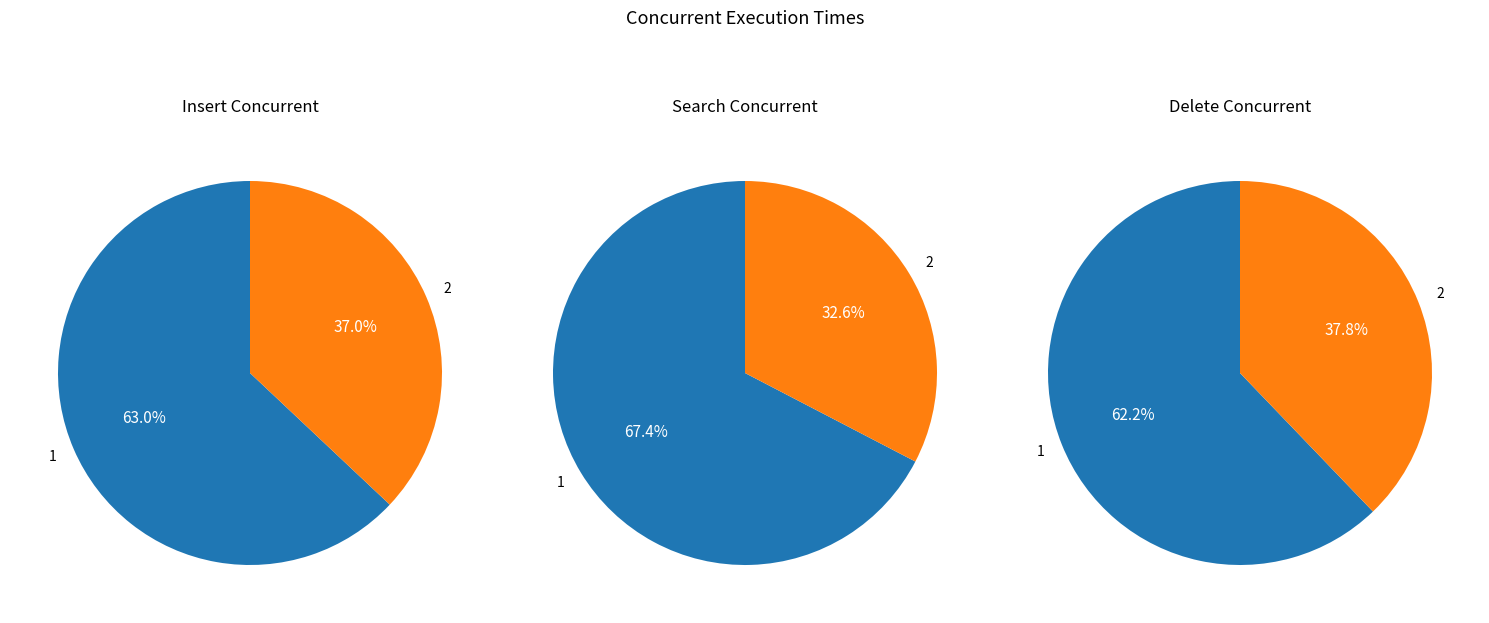

Which slice represents more than half of the pie?

1